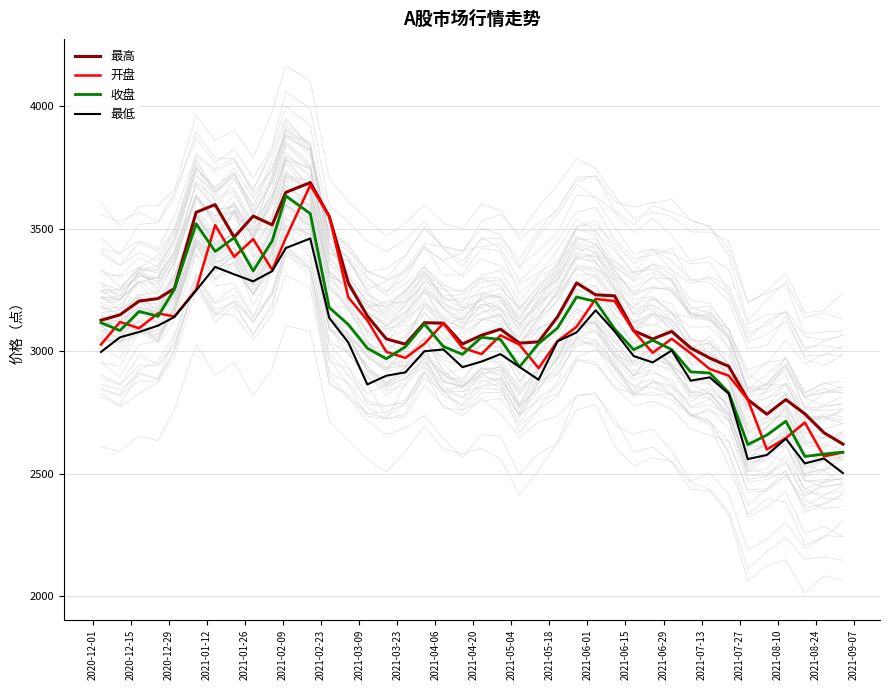

True or false: 收盘 has more than 2 points higher than both neighbors.

True